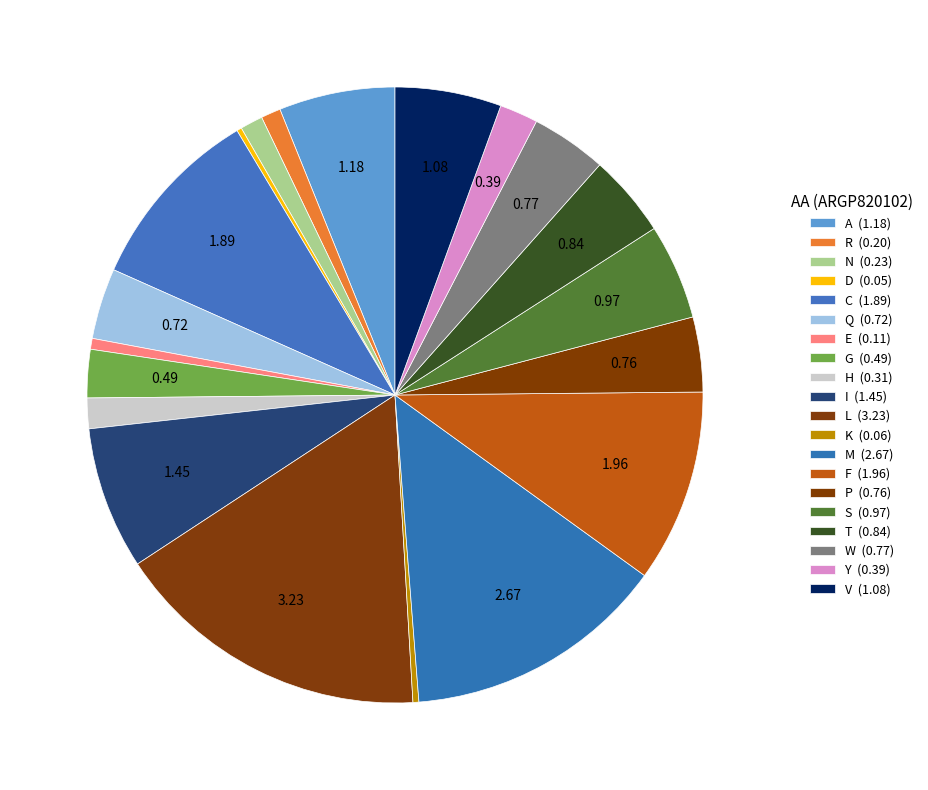

What percentage is the Q slice, to the nearest percent?

4%